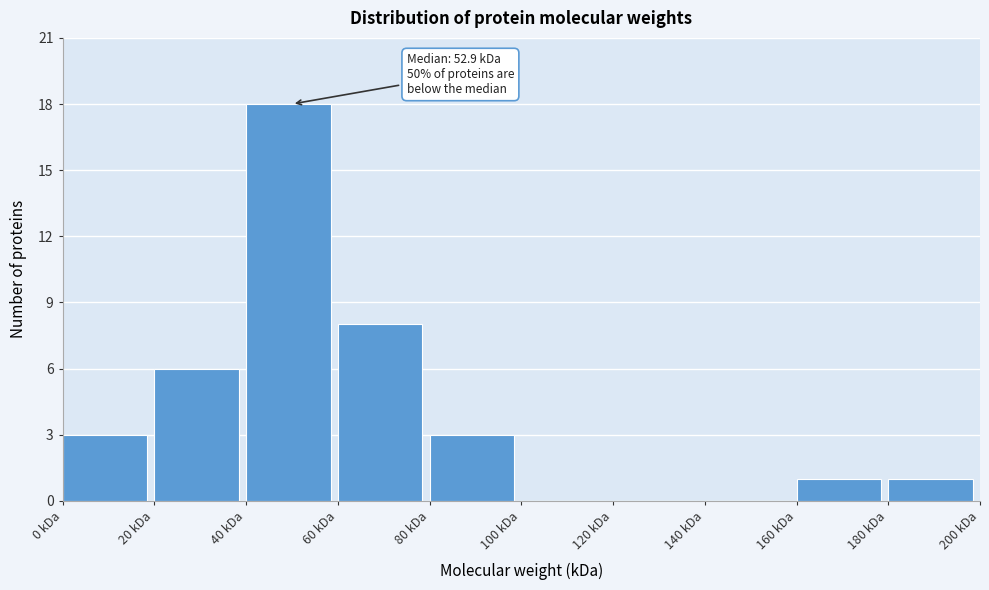

Over which range of the x-axis is the bar tallest?

40 to 60